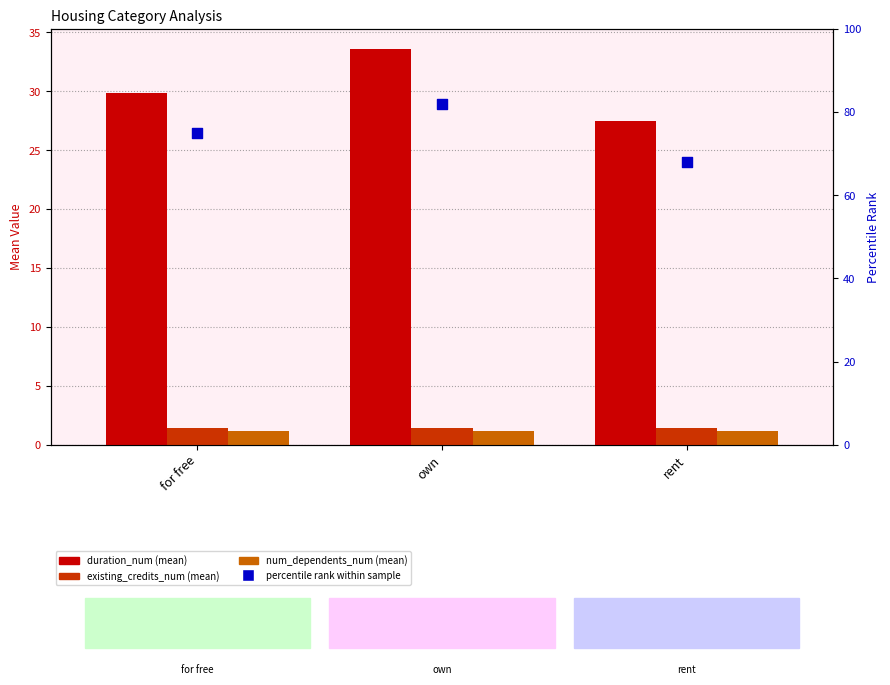

What is the total value across all series at rent?

98.1